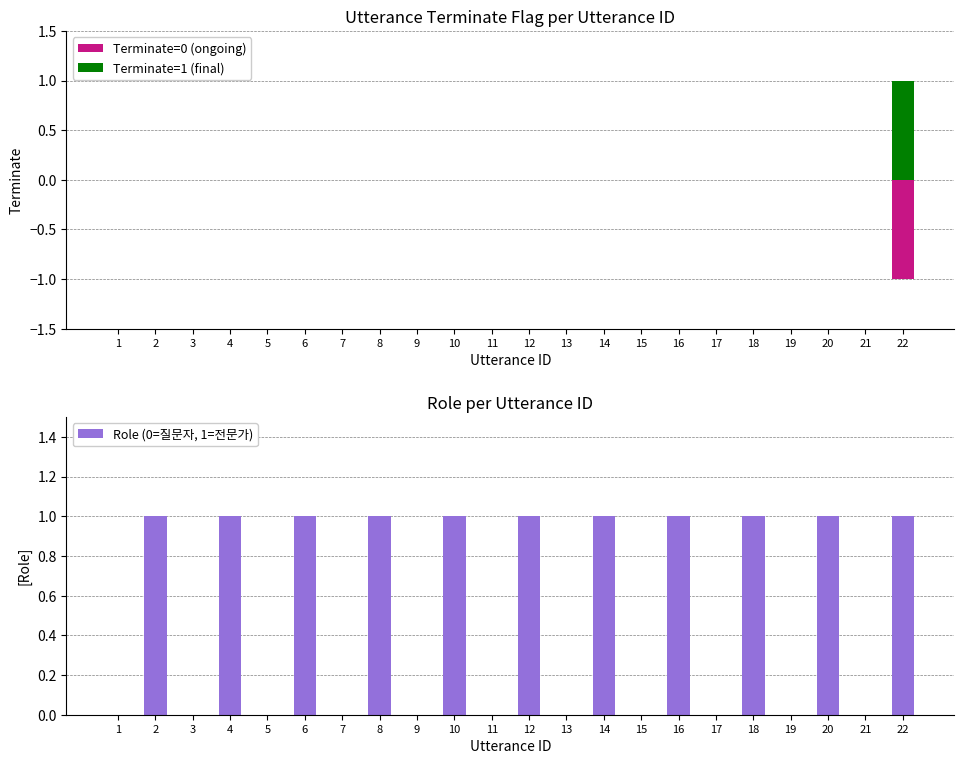

How many values in the Terminate=0 (ongoing) series are below 0?

1